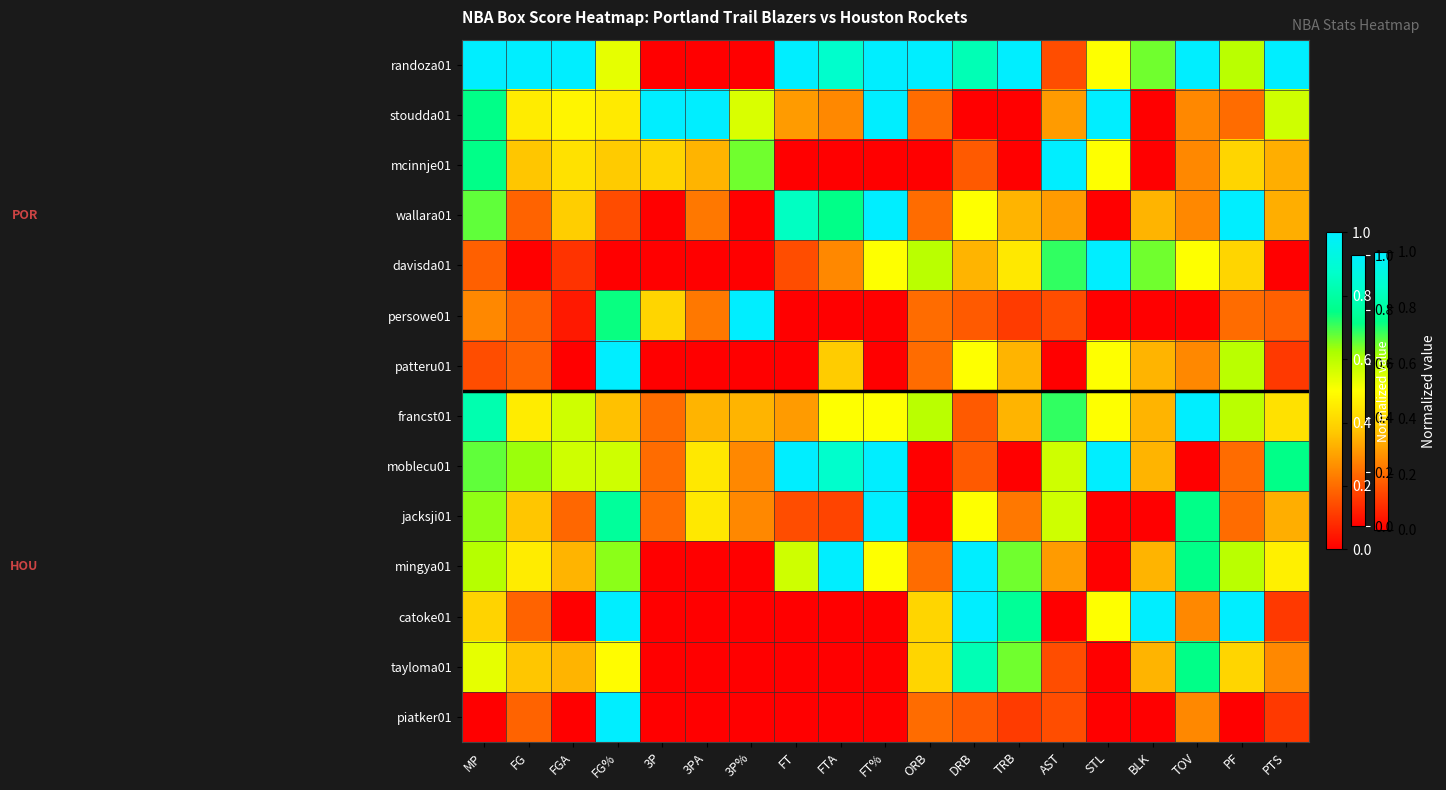

Rank the series at TOV from lowest to highest value.

persowe01, moblecu01, stoudda01, mcinnje01, wallara01, patteru01, catoke01, piatker01, davisda01, jacksji01, mingya01, tayloma01, randoza01, francst01